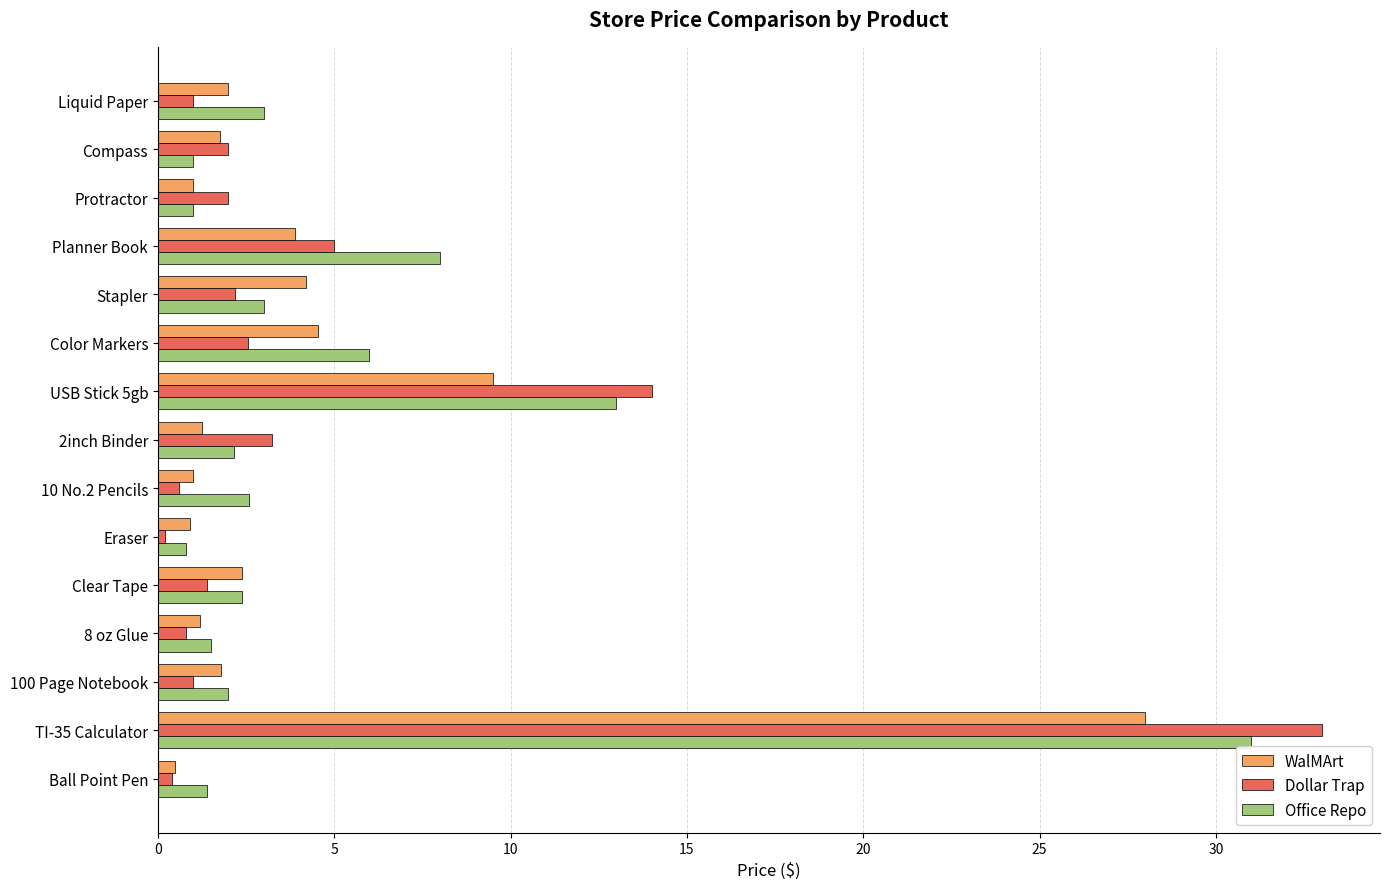

What is the difference between the highest and lowest values at TI-35 Calculator?

5.0